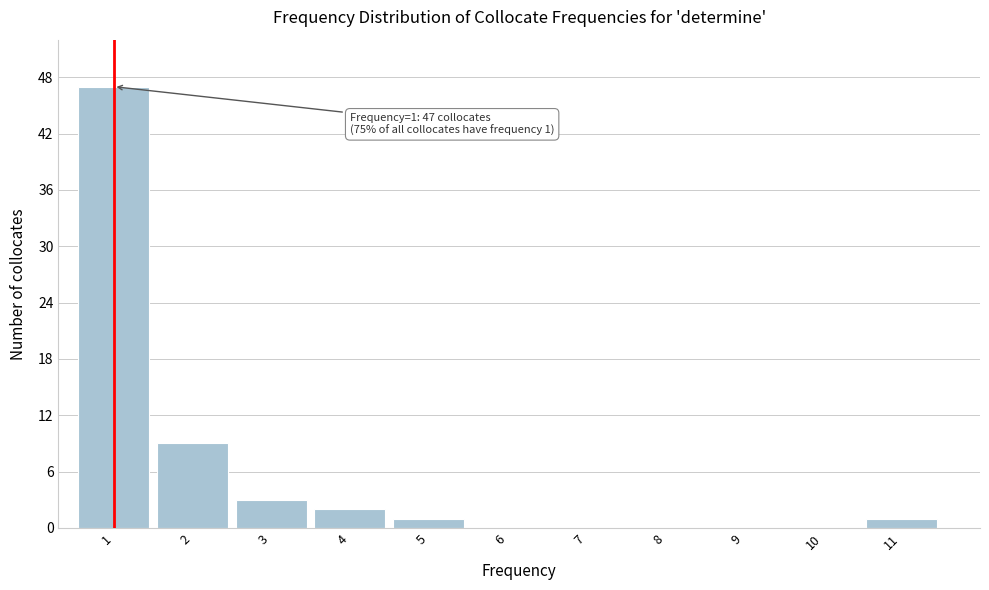

Which range on the x-axis has the tallest bar?

0.5 to 1.5